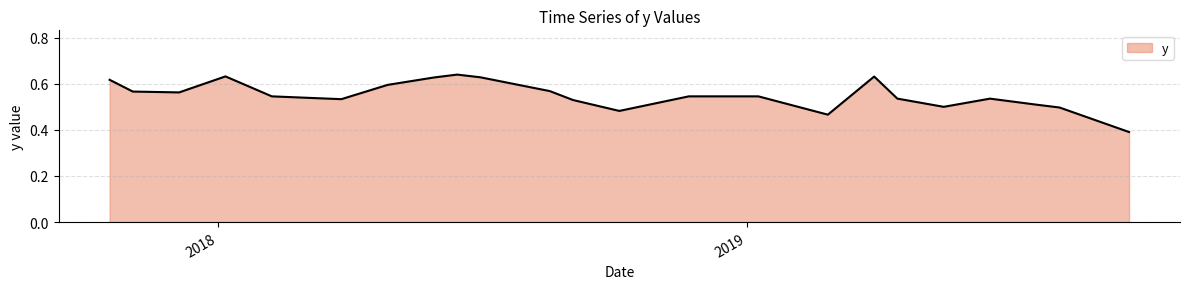

What is the value of the 6th point from the left?

0.5